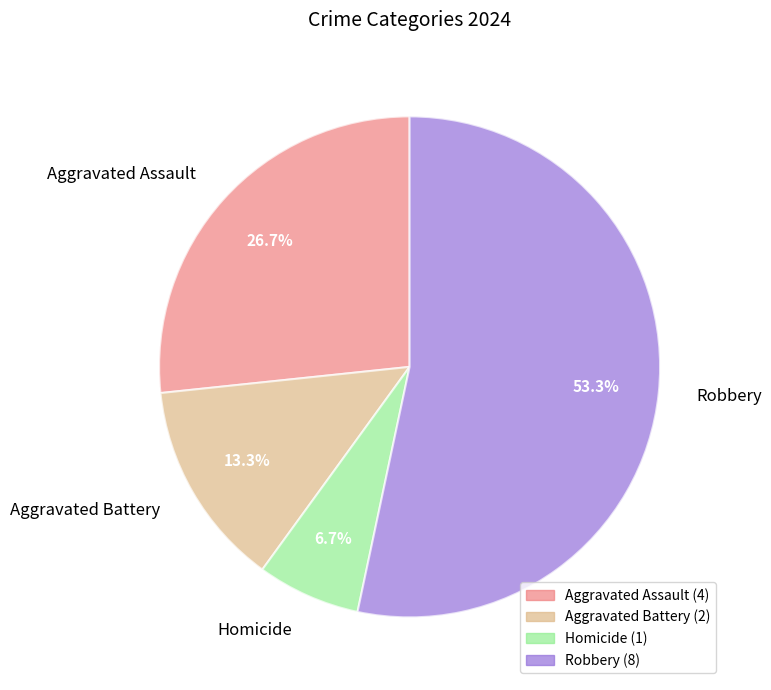

To the nearest percent, what percentage of the pie is Robbery?

53%